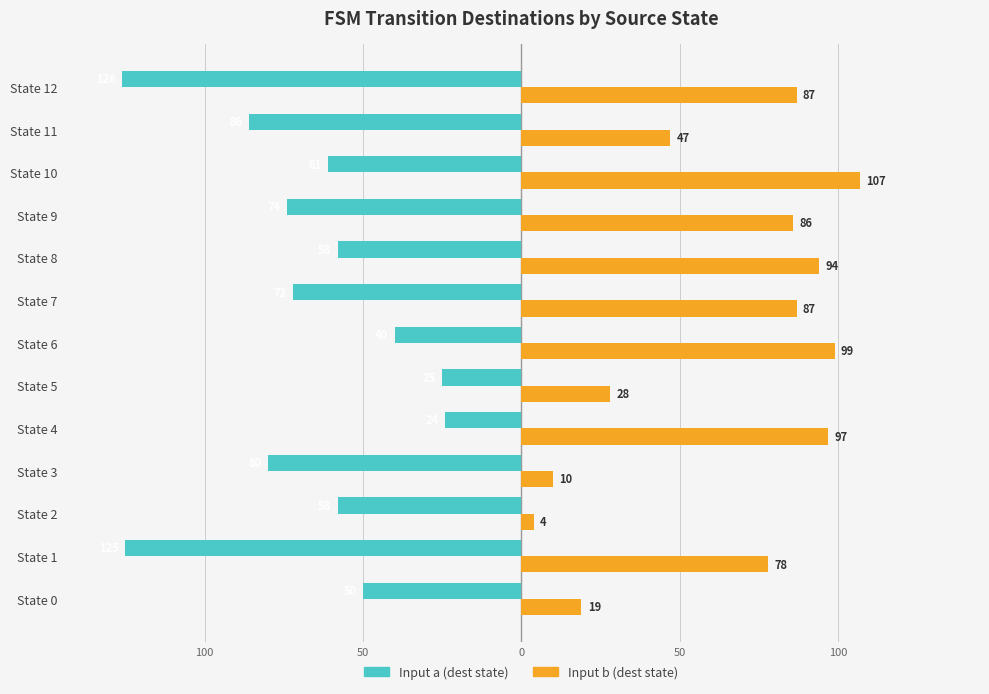

What are all the series names shown in the legend?

Input a (dest state), Input b (dest state)